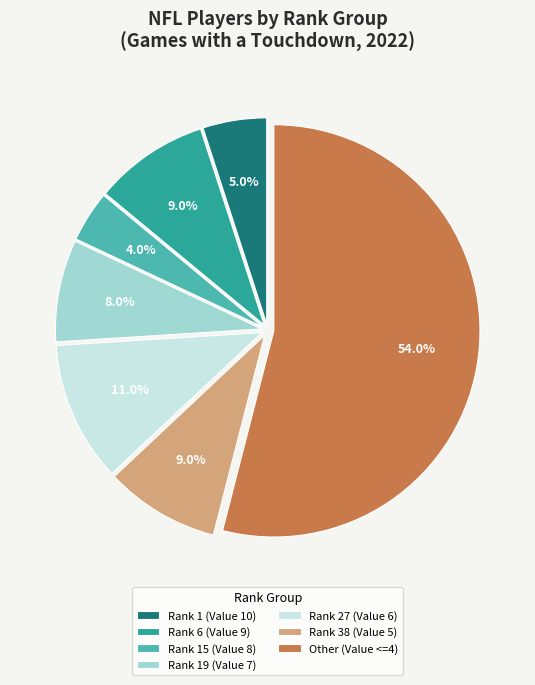

Does Rank 19 (Value 7) account for over 50% of the chart?

No